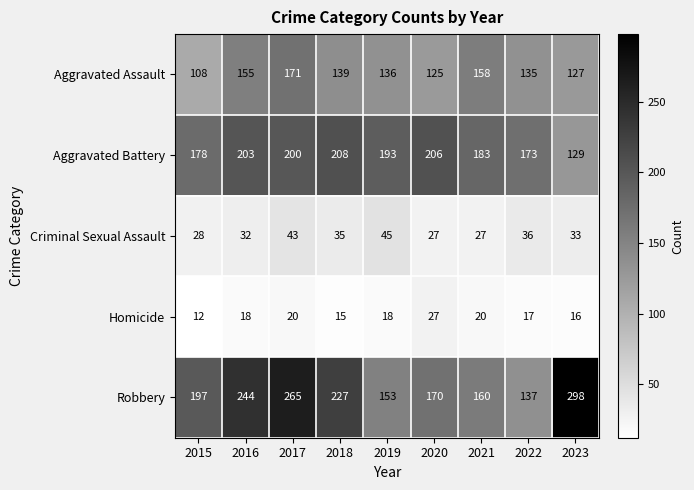

What value does the Criminal Sexual Assault series have at 2018, to the nearest 5?

35